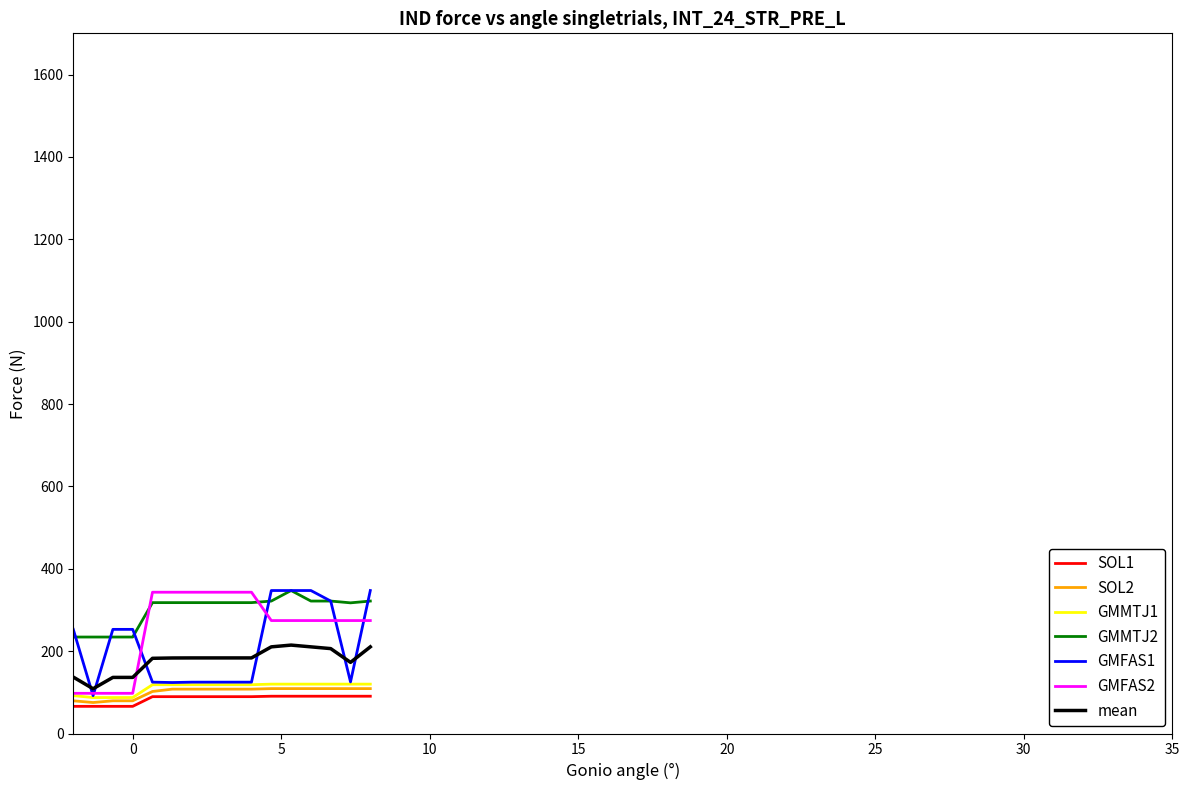

True or false: GMFAS2 and SOL2 cross at least once.

False